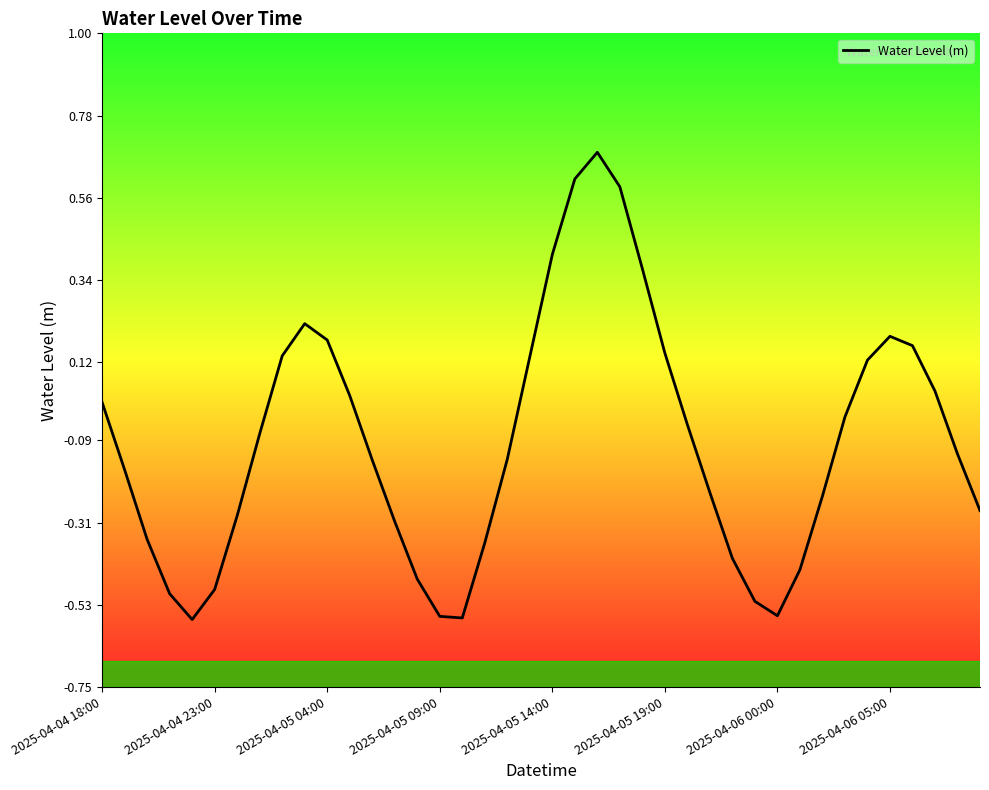

What is the difference between the maximum and second lowest values?

1.2